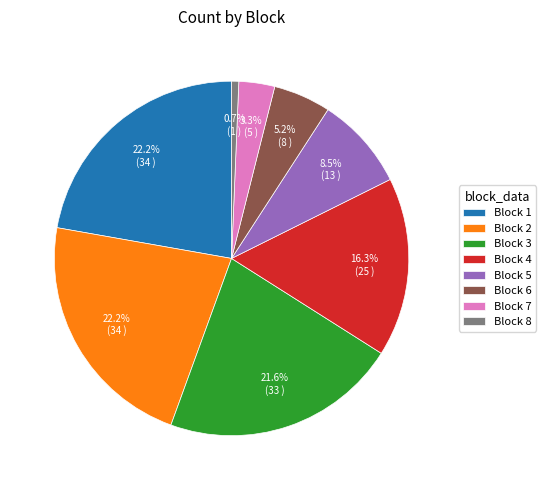

Does Block 4 account for over 50% of the chart?

No